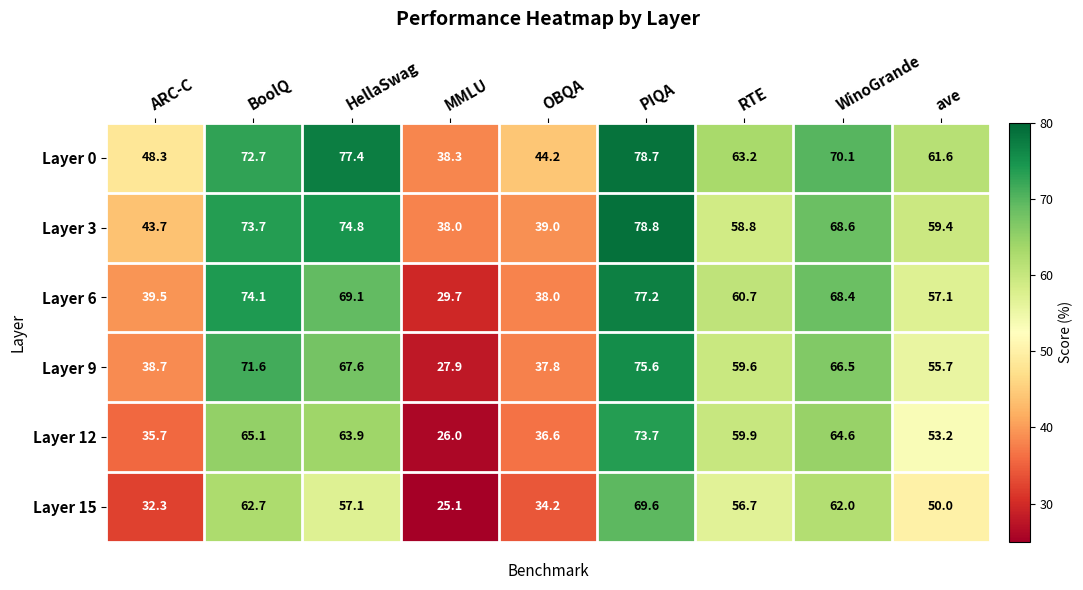

How many categories are shown in the chart?

9